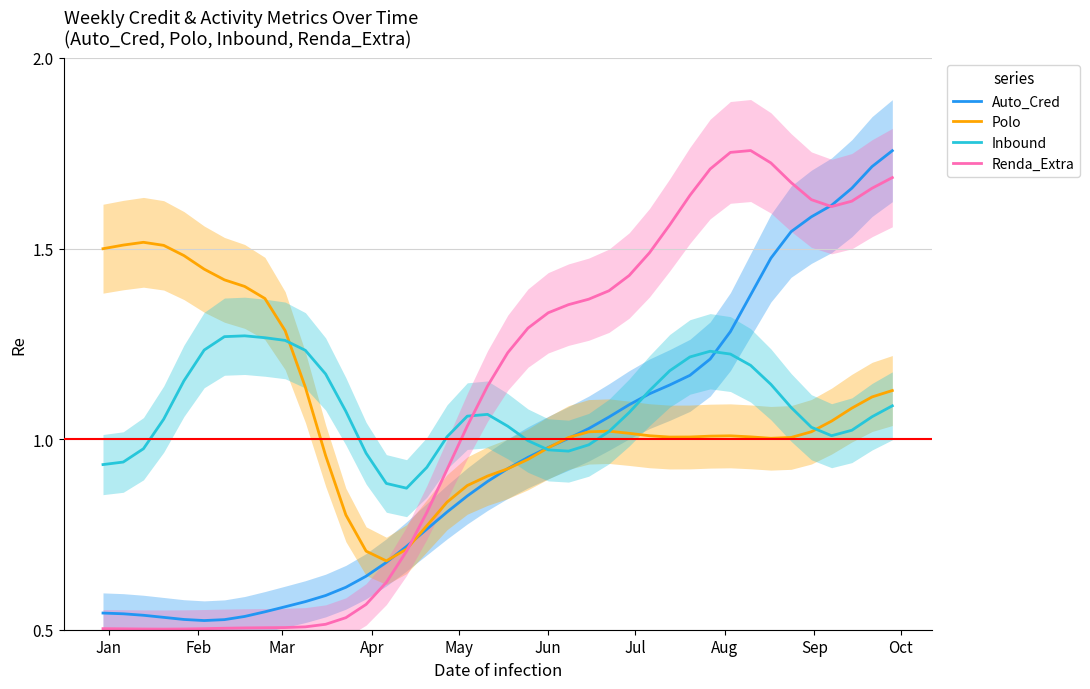

Which series has the largest range (max minus min)?

Renda_Extra